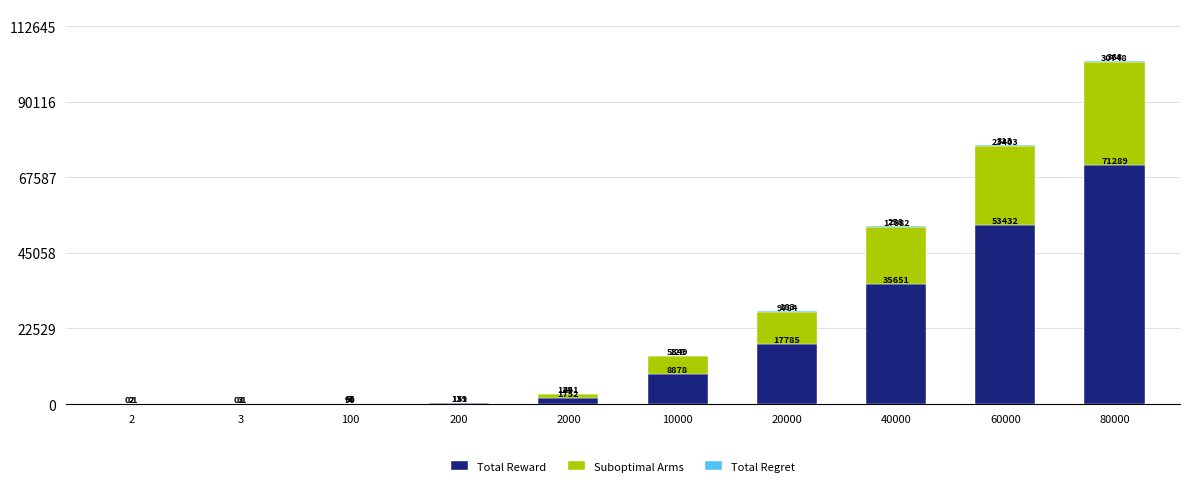

At which label does Total Reward reach its peak?

80000